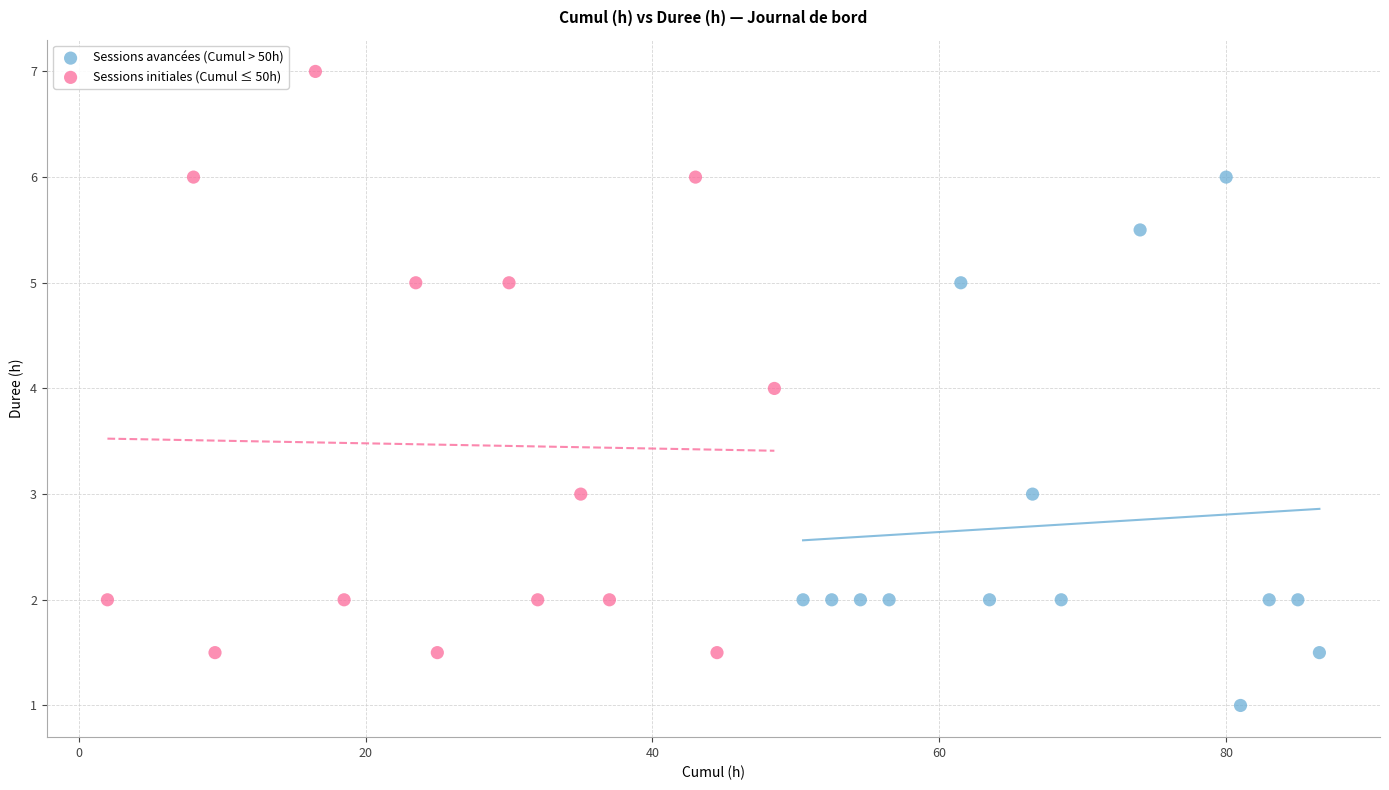

What are all the series names shown in the legend?

Sessions avancées (Cumul > 50h), Sessions initiales (Cumul ≤ 50h)